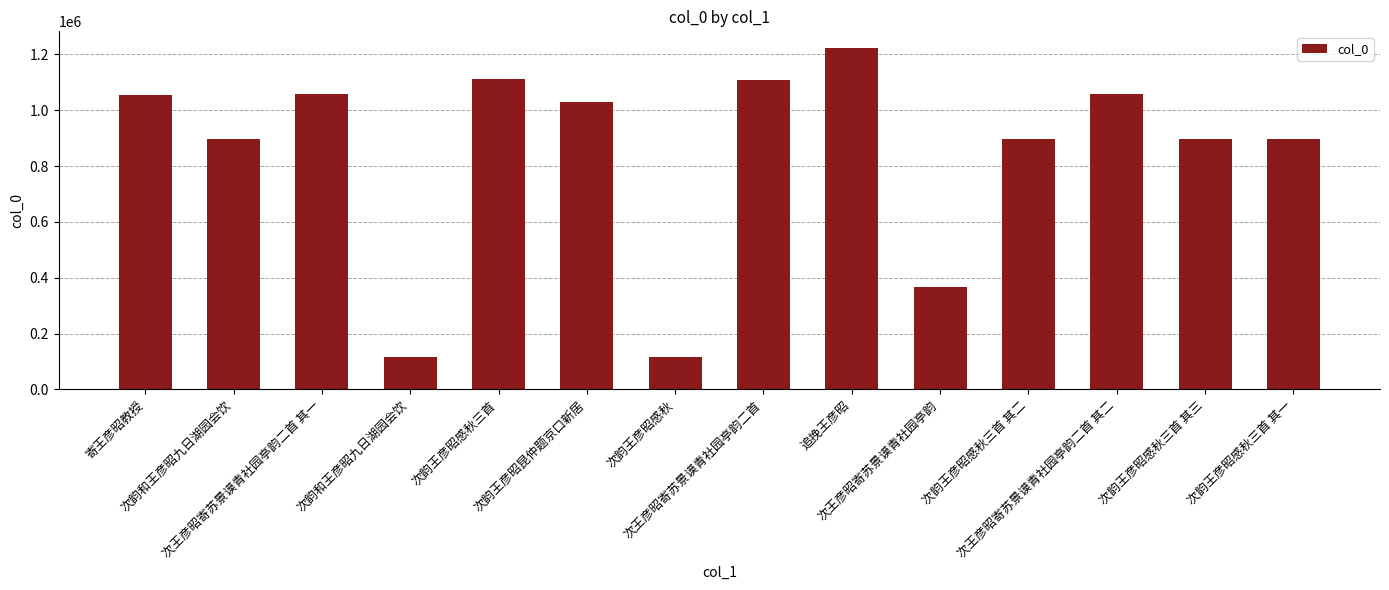

Between 次韵和王彦昭九日湖园会饮 and 次王彦昭寄苏景谟青社园亭韵二首 其二, which is larger?

次王彦昭寄苏景谟青社园亭韵二首 其二